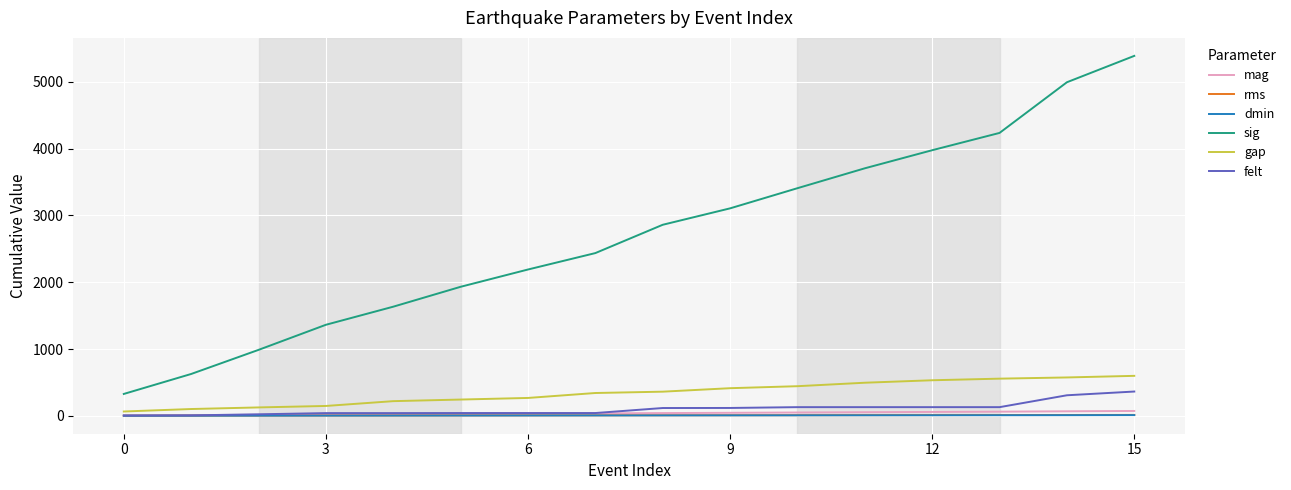

Which series has the largest range (max minus min)?

sig